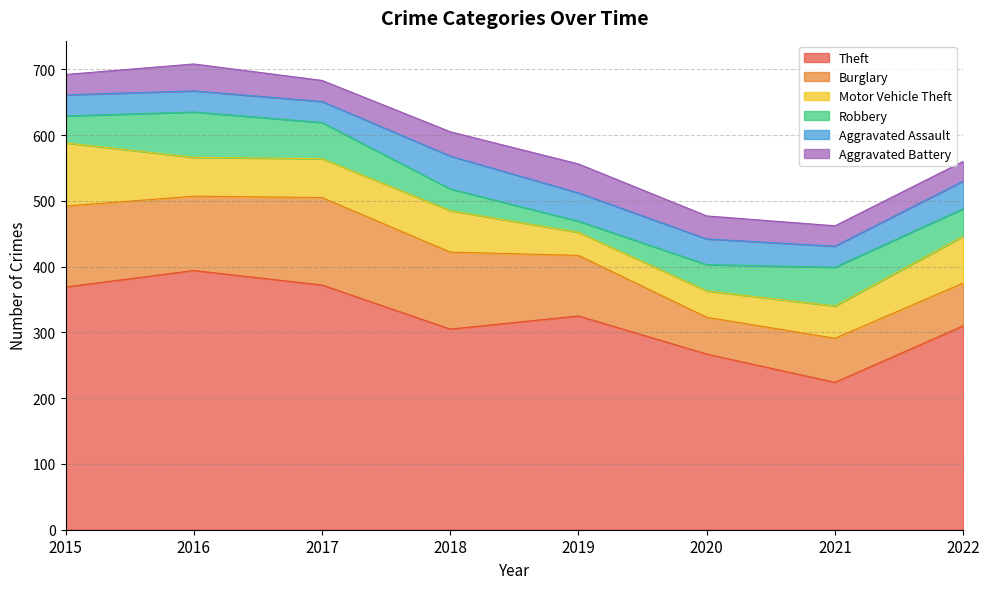

Is it true that Motor Vehicle Theft equals 59 at 2017?

True